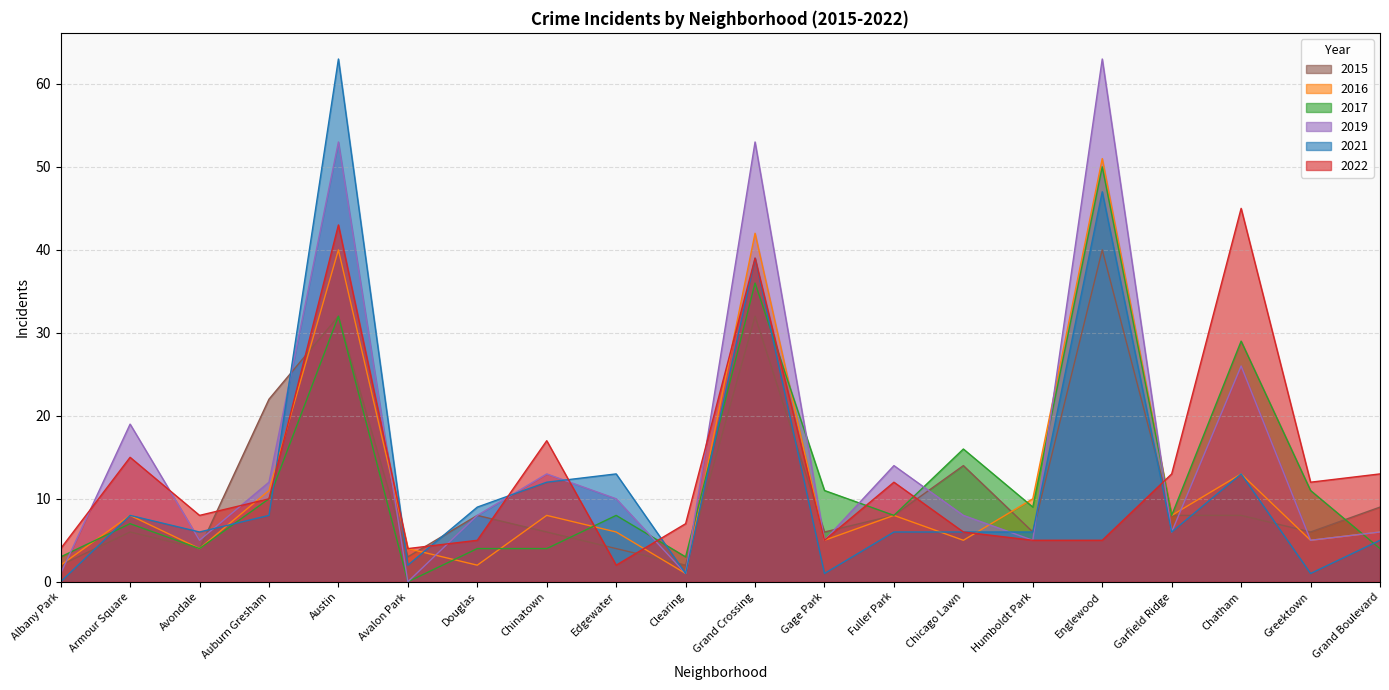

How many intersections are there between 2016 and 2015?

8